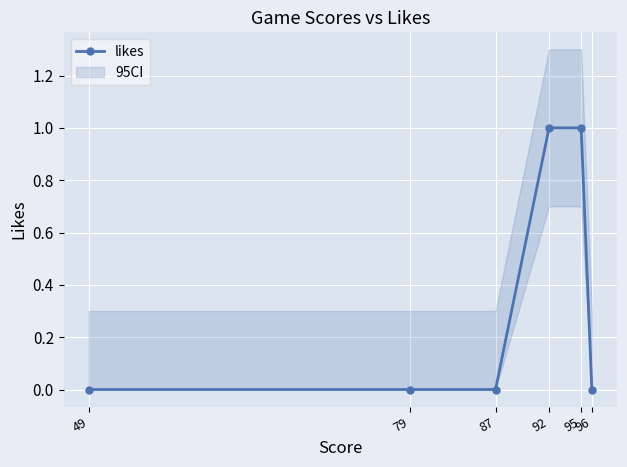

Reading right to left, what are all the values shown in this chart?

96=0	95=1	92=1	87=0	79=0	49=0